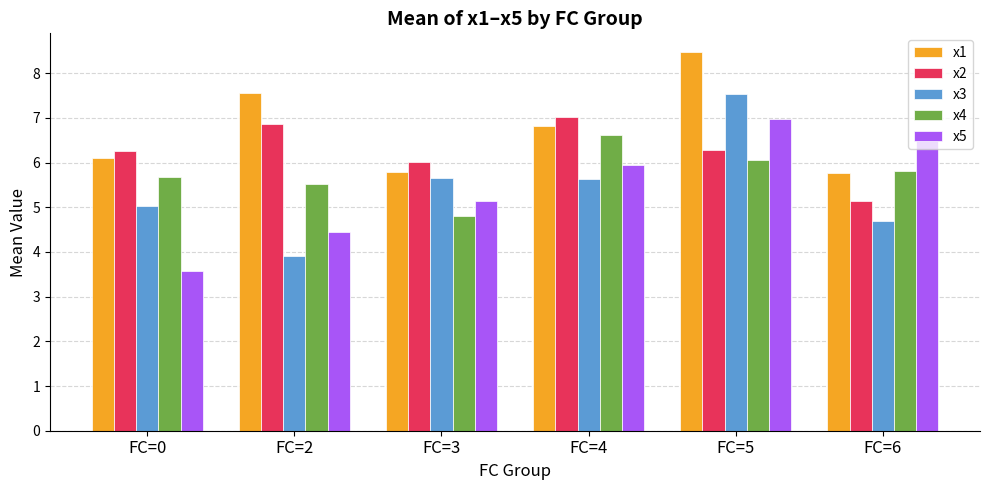

Which series changed the most between FC=0 and FC=4?

x5